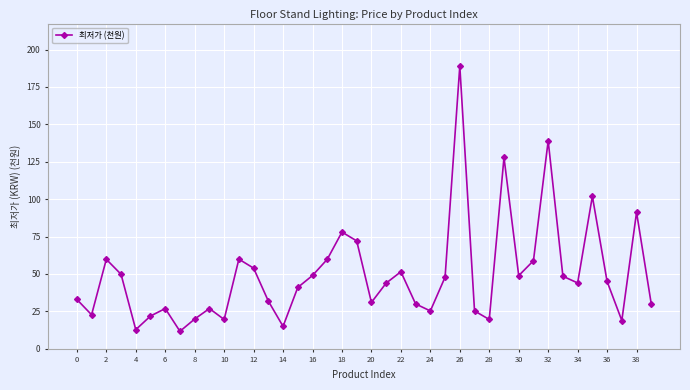

How many interior local valleys (lower than both neighbors) does the data have?

11